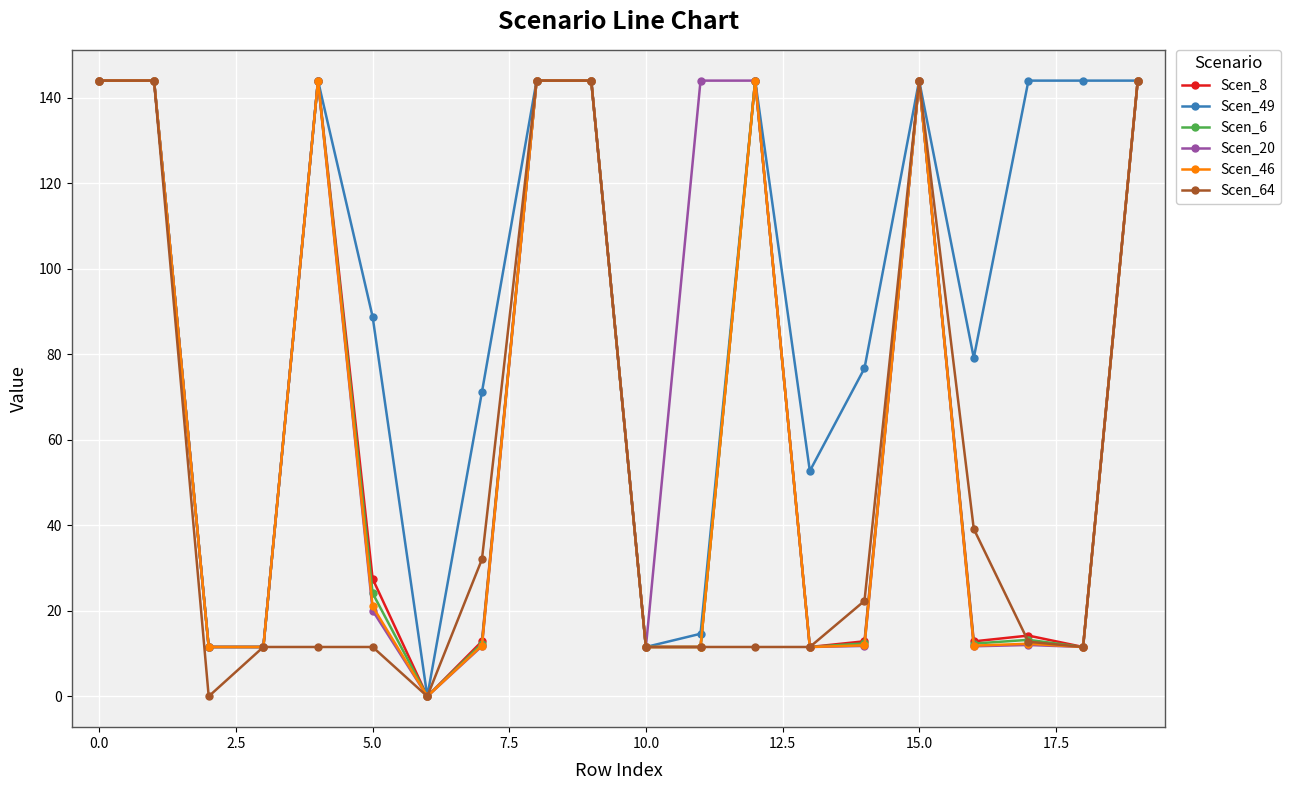

What is the value of the Scen_8 point at the 17th from the left?

12.9